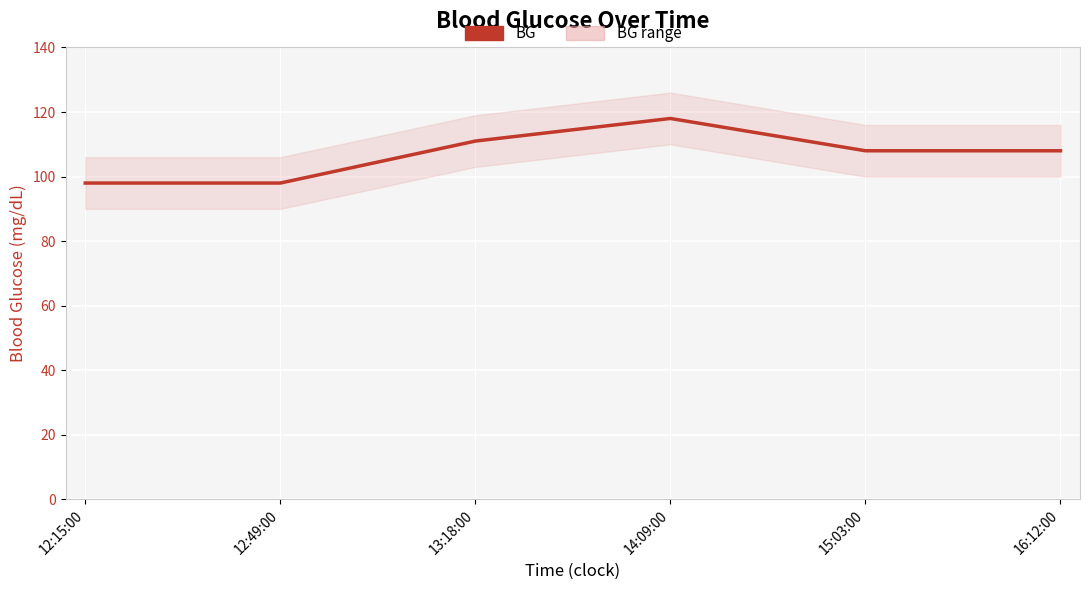

List the labels in order of value, largest first.

14:09:00, 13:18:00, 15:03:00, 16:12:00, 12:15:00, 12:49:00